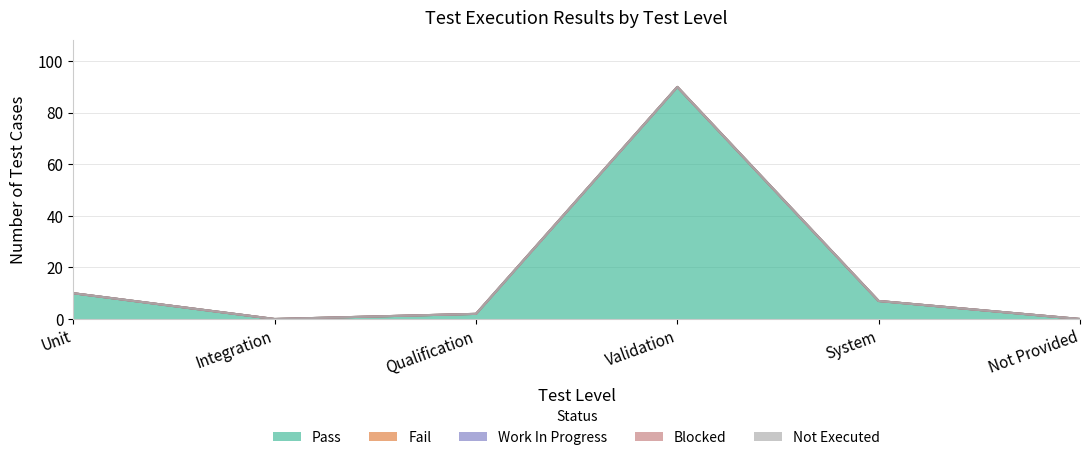

Reading left to right, list all the values displayed in this chart.

Pass: 10	0	2	90	7	0
Fail: 0	0	0	0	0	0
Work In Progress: 0	0	0	0	0	0
Blocked: 0	0	0	0	0	0
Not Executed: 0	0	0	0	0	0